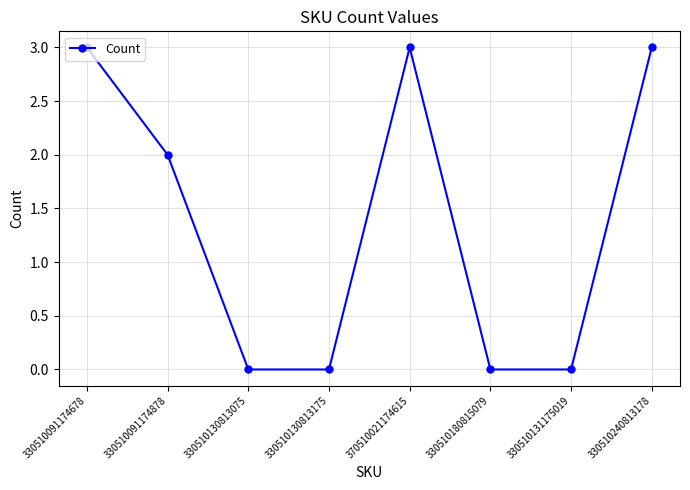

Reading right to left, transcribe all the data shown in this chart.

330510240813178=3	330510131175019=0	330510180815079=0	370510021174615=3	330510130813175=0	330510130813075=0	330510091174878=2	330510091174678=3